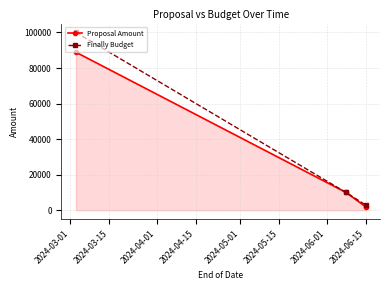

How many data points in Finally Budget are less than 10000?

1